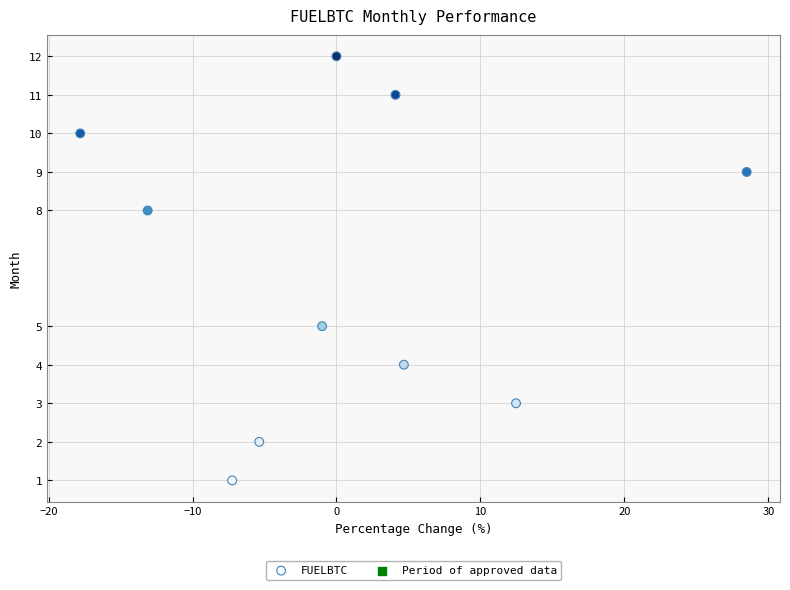

What Y value in the scatter plot is closest to 6?

5